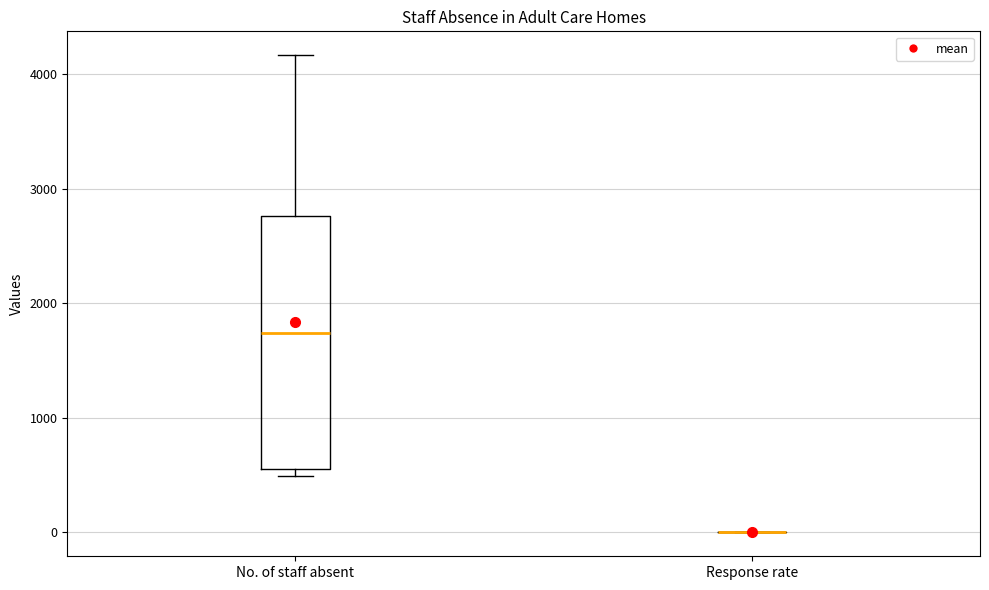

Which box is the tallest, from its lower edge to its upper edge?

No. of staff absent